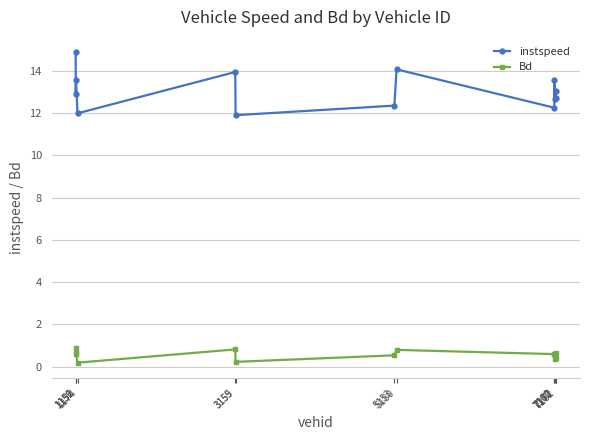

What are all the series names shown in the legend?

instspeed, Bd